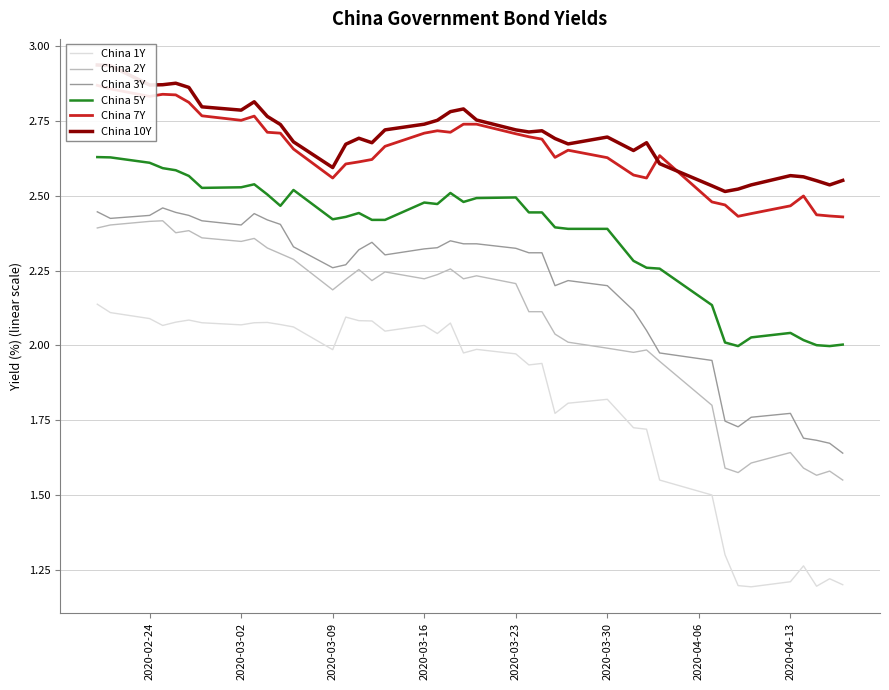

True or false: China 3Y and China 1Y intersect in this chart.

False